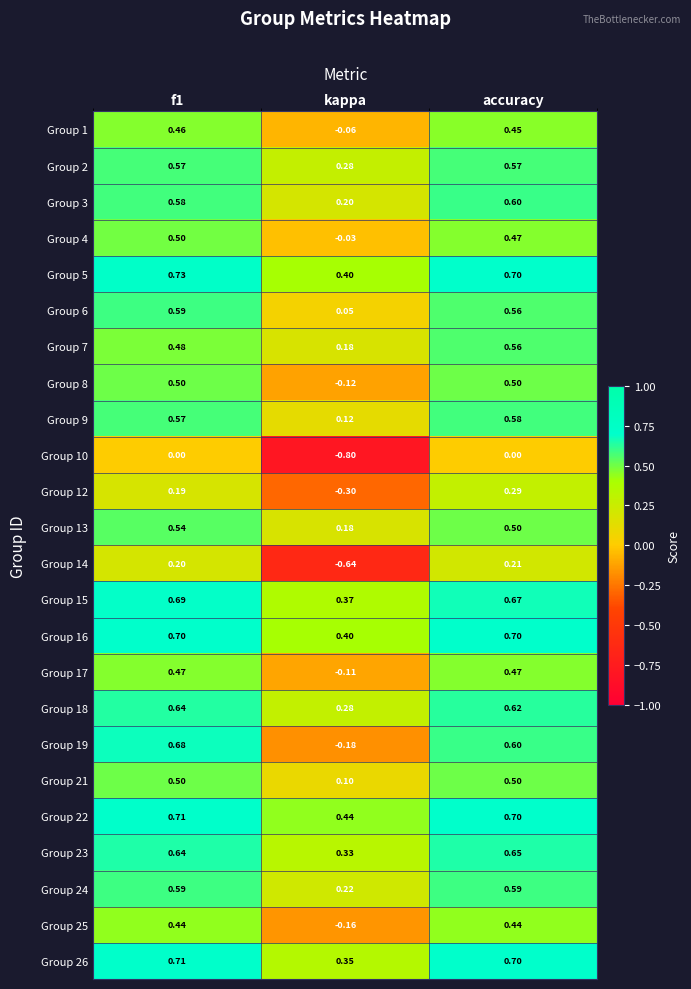

At which label is Group 23 closest to 0?

kappa